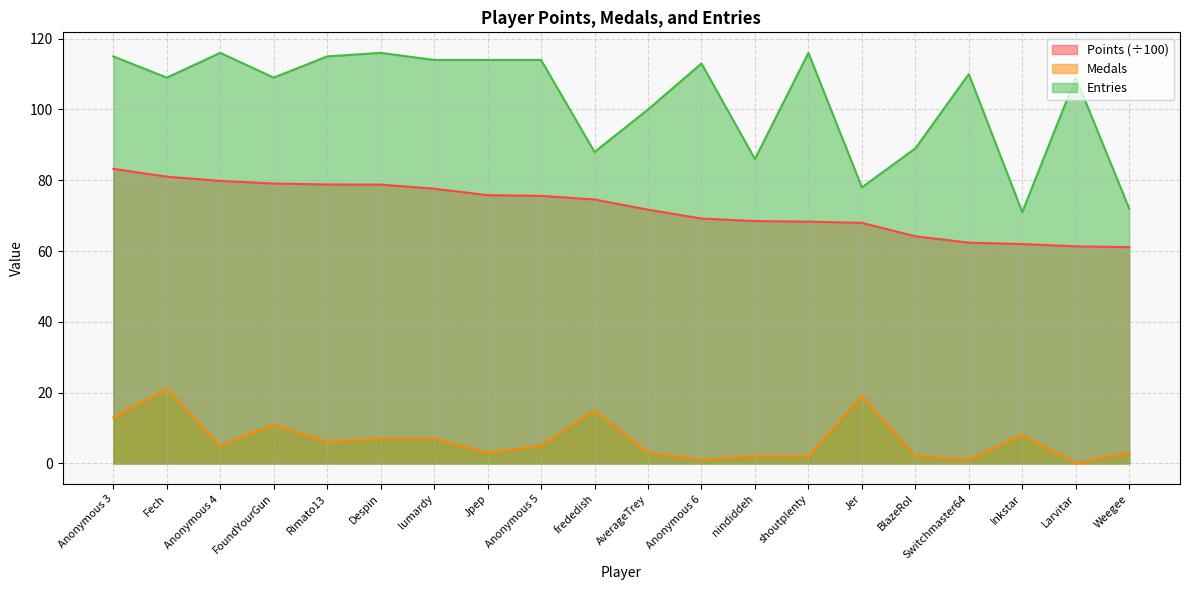

Reading left to right, extract all data points from this chart.

Points: Anonymous 3=83.2	Fech=81.0	Anonymous 4=79.8	FoundYourGun=79.1	Rimato13=78.8	Despin=78.8	lumardy=77.6	Jpep=75.8	Anonymous 5=75.6	frededish=74.6	AverageTrey=71.7	Anonymous 6=69.2	nindiddeh=68.5	shoutplenty=68.3	Jer=68.0	BlazeRol=64.2	Switchmaster64=62.4	Inkstar=62.0	Larvitar=61.3	Weegee=61.1
Medals: Anonymous 3=13.0	Fech=21.0	Anonymous 4=5.0	FoundYourGun=11.0	Rimato13=6.0	Despin=7.0	lumardy=7.0	Jpep=3.0	Anonymous 5=5.0	frededish=15.0	AverageTrey=3.0	Anonymous 6=1.0	nindiddeh=2.0	shoutplenty=2.0	Jer=19.0	BlazeRol=2.0	Switchmaster64=1.0	Inkstar=8.0	Larvitar=0.0	Weegee=3.0
Entries: Anonymous 3=115.0	Fech=109.0	Anonymous 4=116.0	FoundYourGun=109.0	Rimato13=115.0	Despin=116.0	lumardy=114.0	Jpep=114.0	Anonymous 5=114.0	frededish=88.0	AverageTrey=100.0	Anonymous 6=113.0	nindiddeh=86.0	shoutplenty=116.0	Jer=78.0	BlazeRol=89.0	Switchmaster64=110.0	Inkstar=71.0	Larvitar=109.0	Weegee=72.0